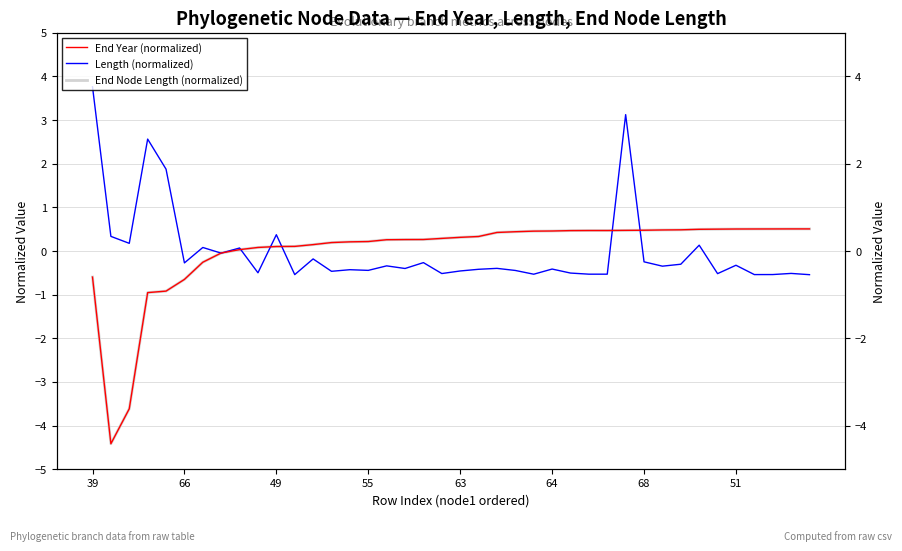

What is the label of the 35th point from the left?

34